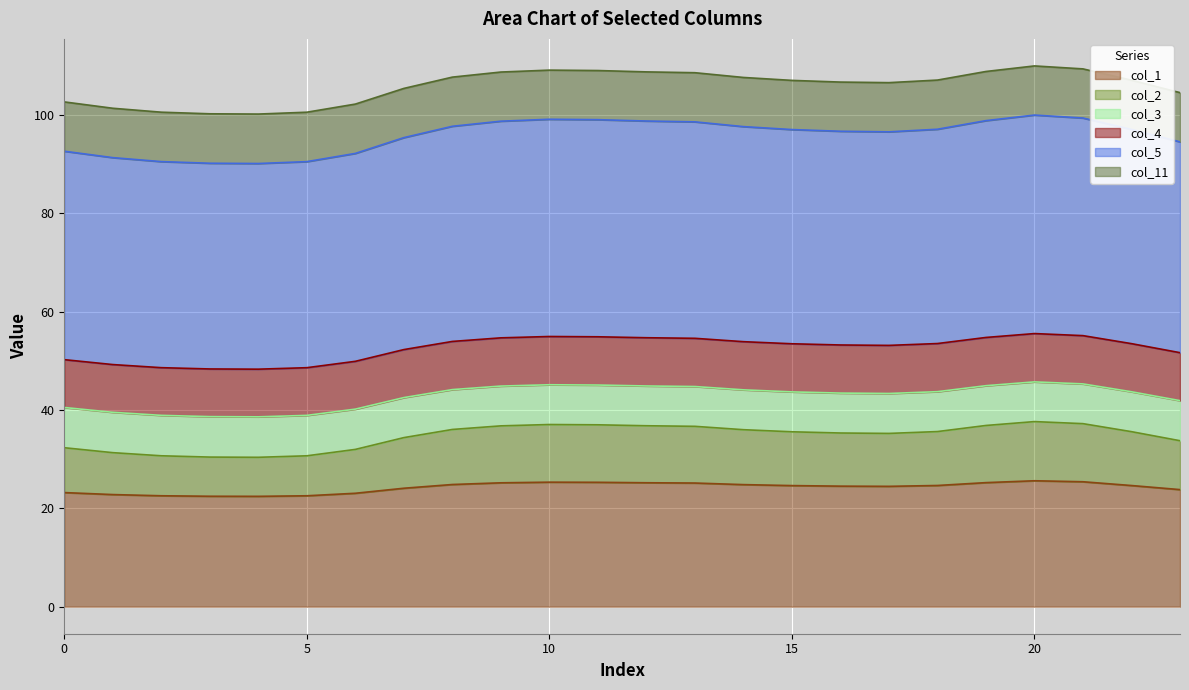

What is the minimum value for col_1?

22.4